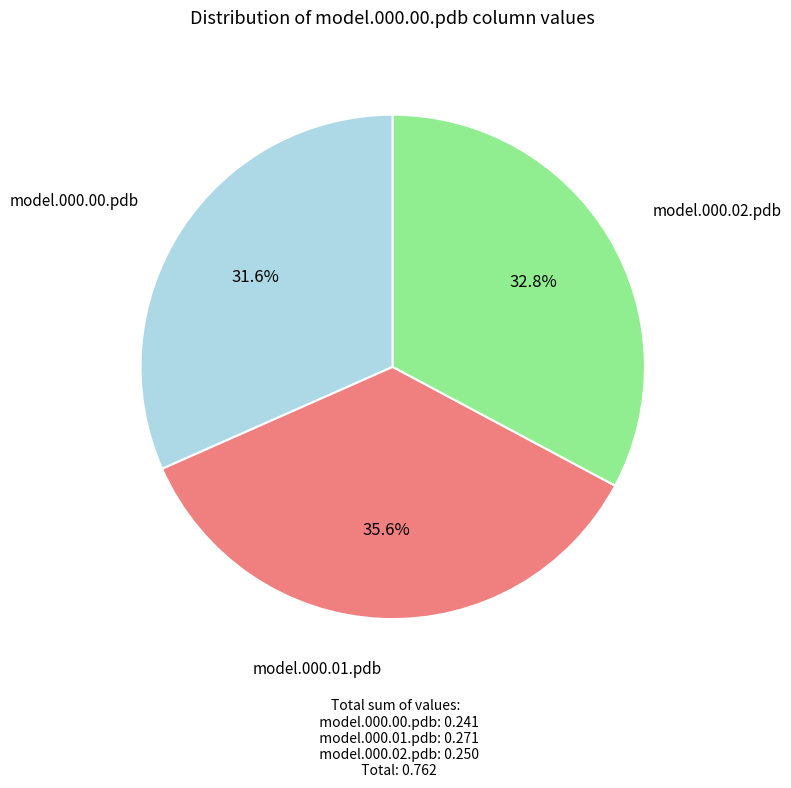

Count the number of slices in the pie.

3